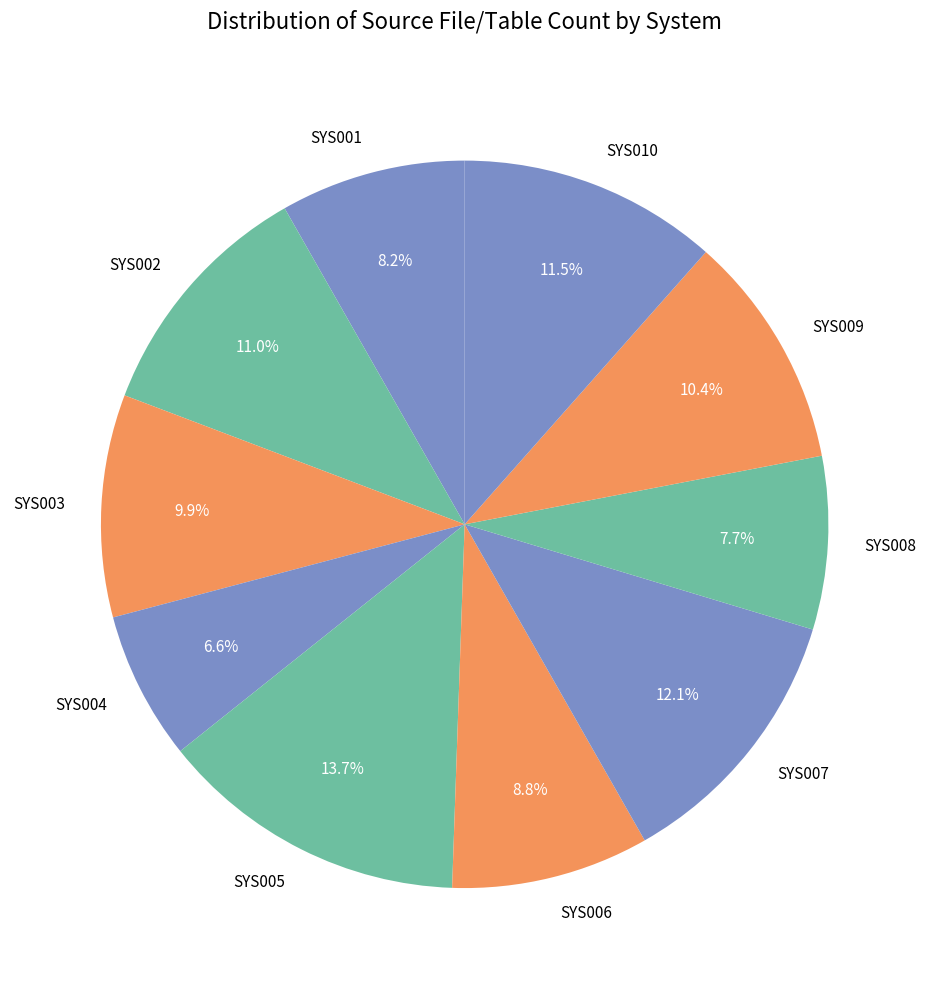

The SYS008 slice represents 16% of the pie. True or false?

False